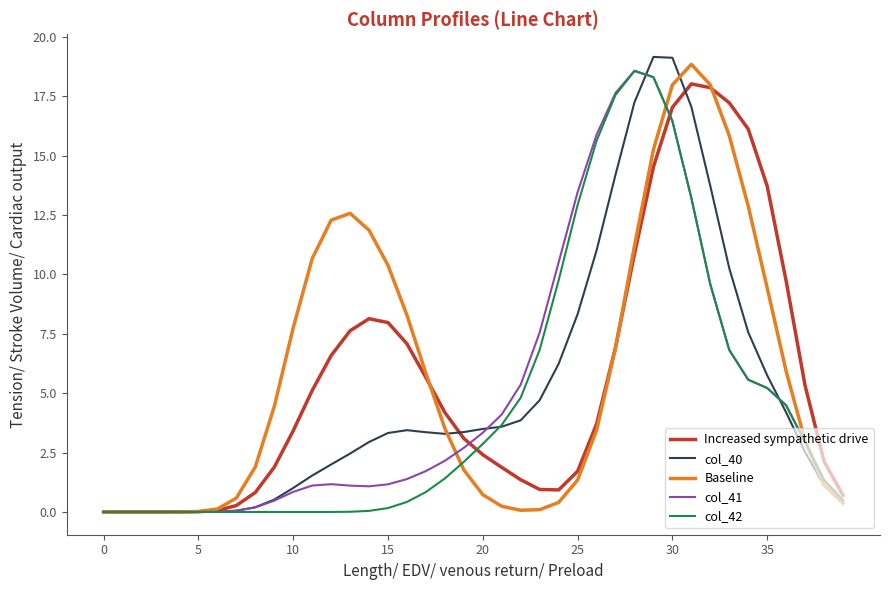

What is the maximum value shown in the chart?

19.2